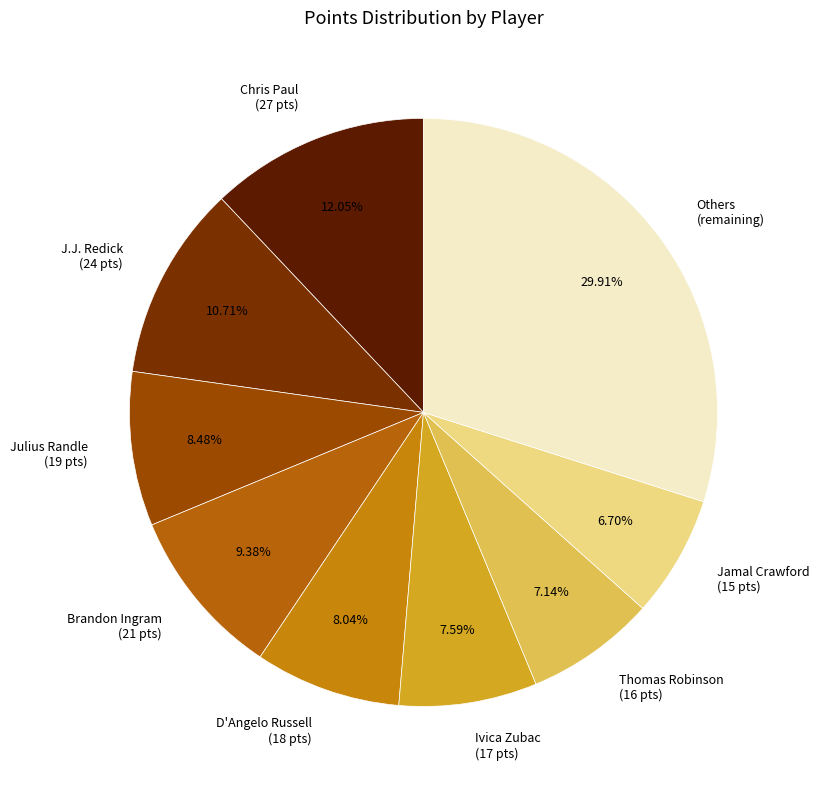

How many slices are in this pie chart?

9